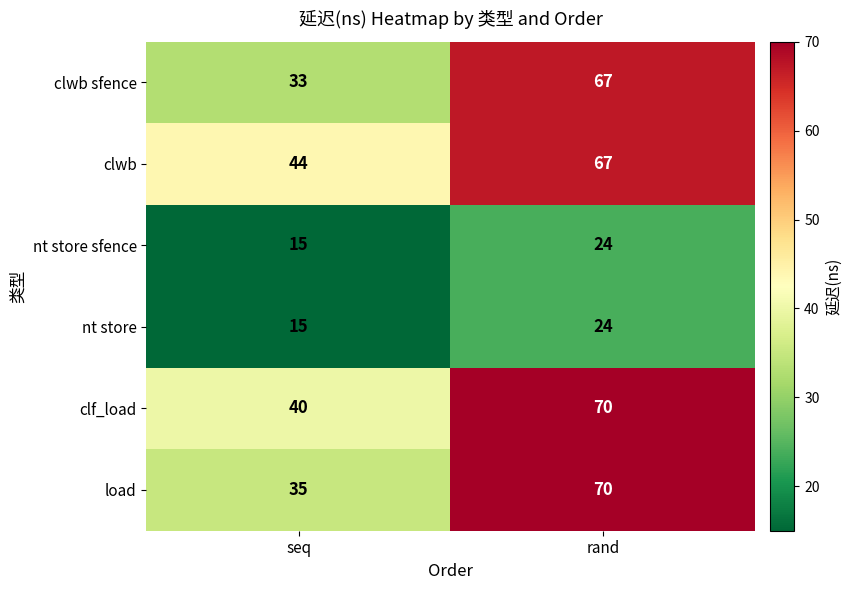

At which label is clwb sfence closest to 50?

seq